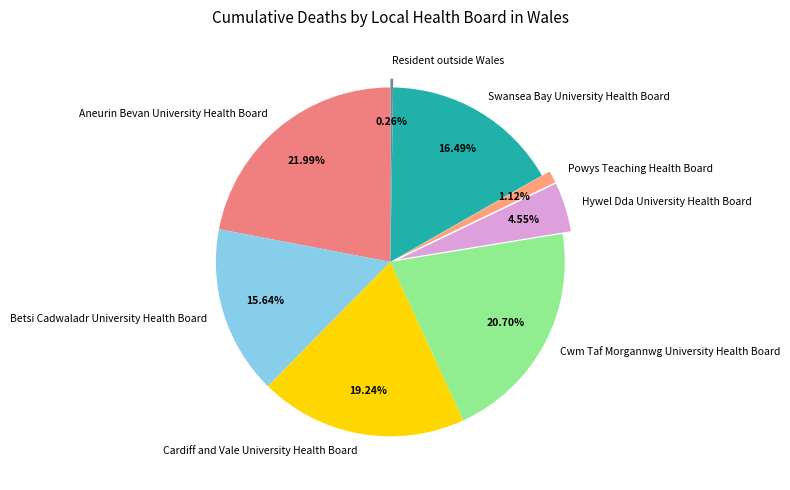

True or false: Powys Teaching Health Board accounts for 1% of the total.

True